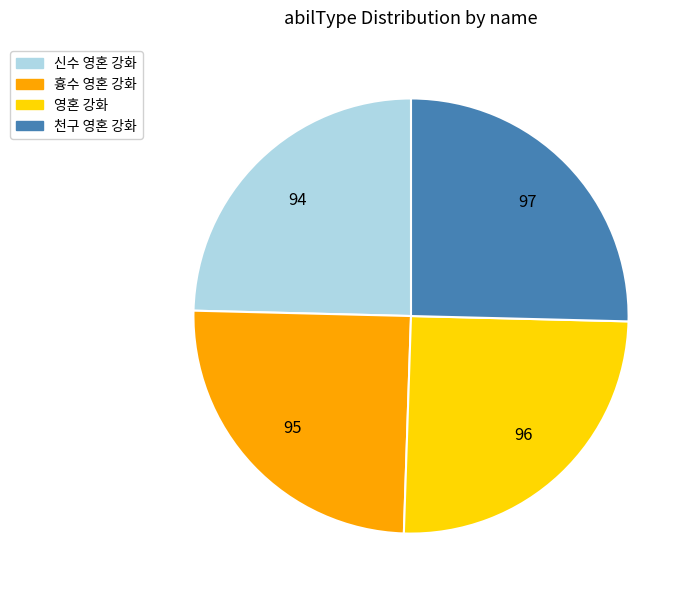

Count the number of slices in the pie.

4